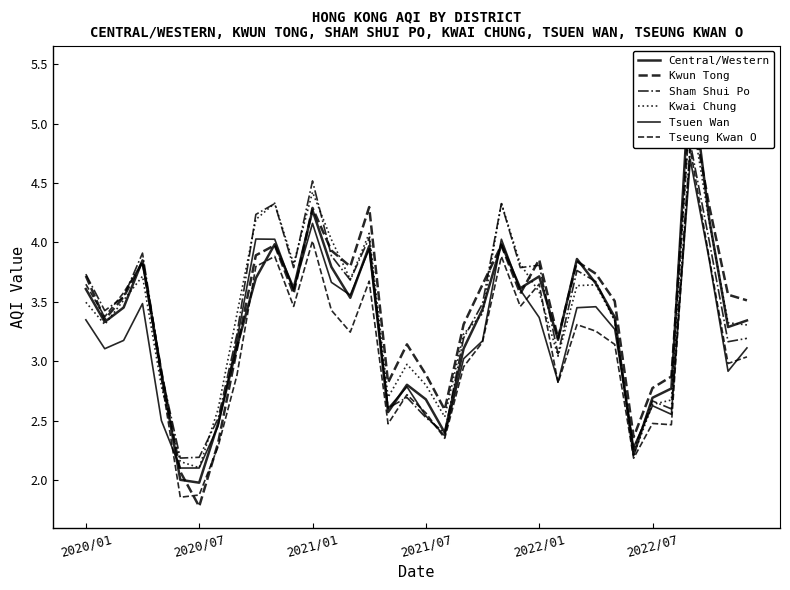

How many times do Central/Western and Kwai Chung cross each other?

8